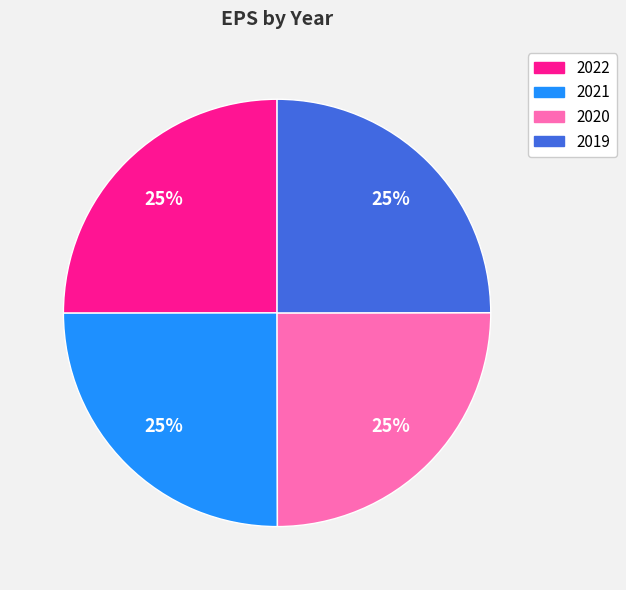

What is the ratio of the value at 2022 to the value at 2019?

1.0